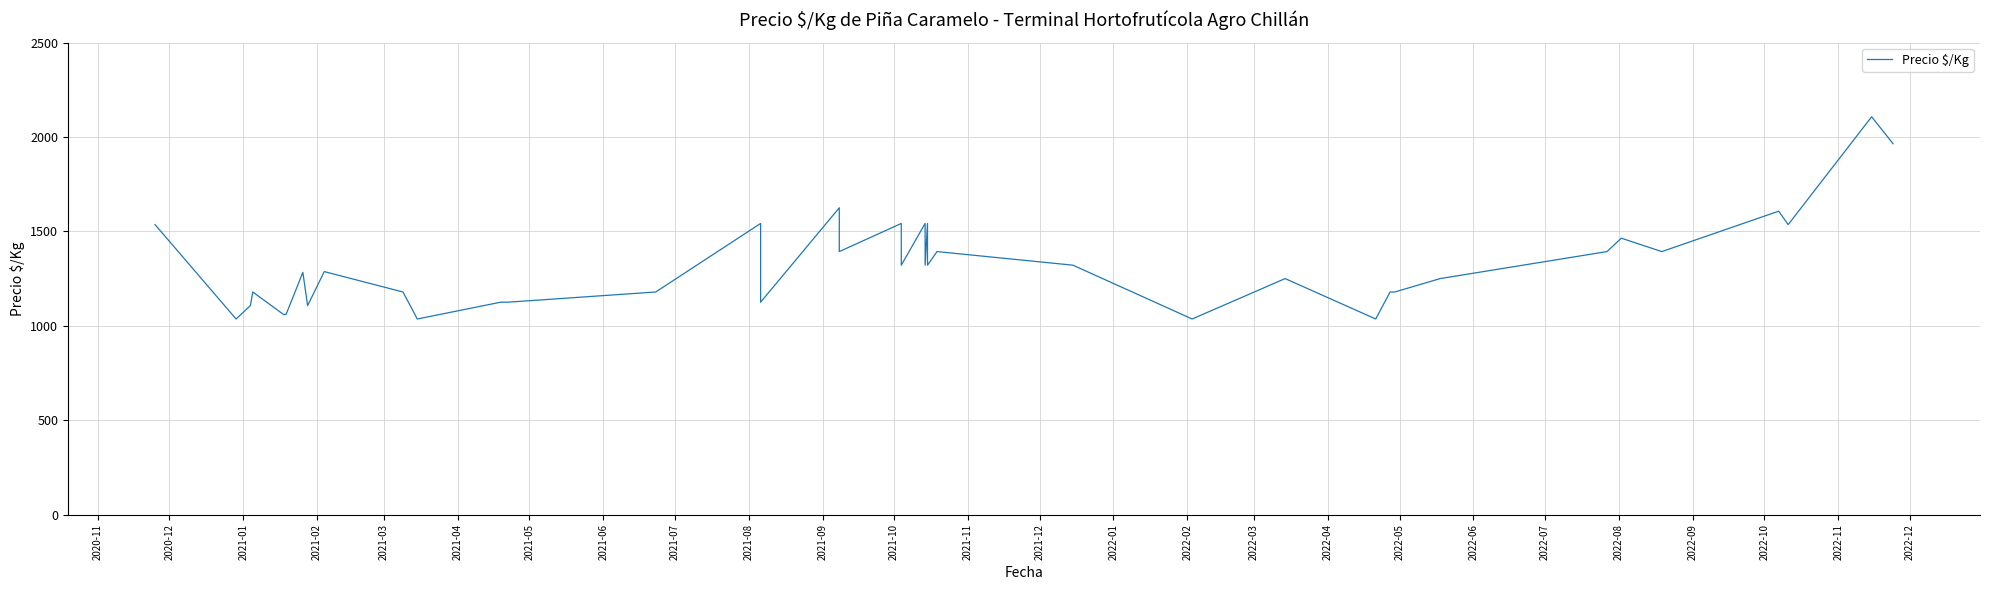

What is the approximate value at 2021-04?

1061